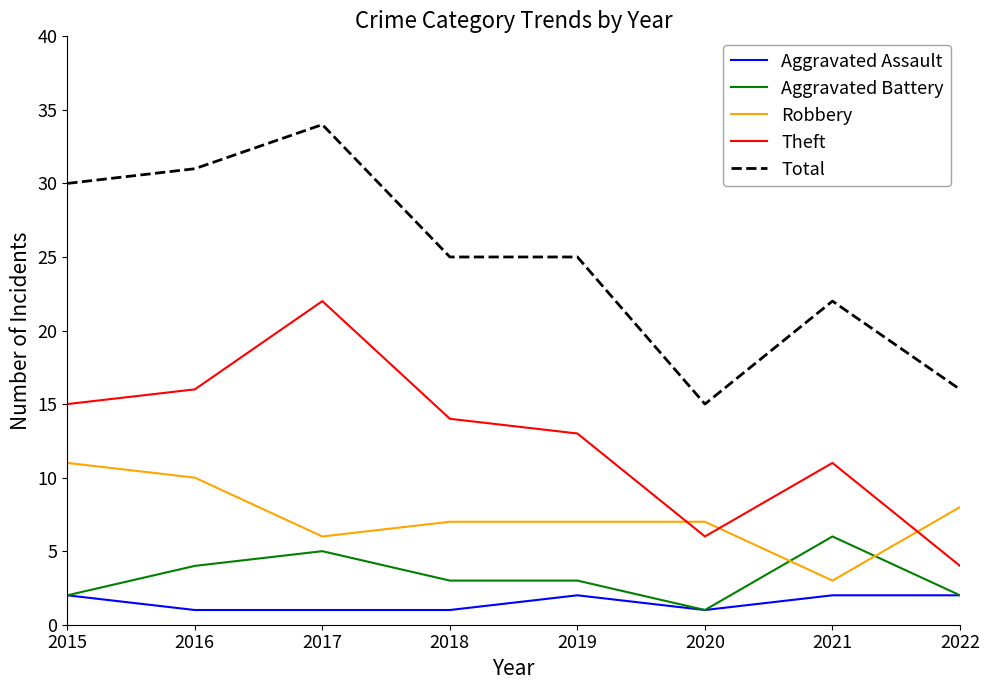

Rank the series at 2021 from highest to lowest value.

Total, Theft, Aggravated Battery, Robbery, Aggravated Assault